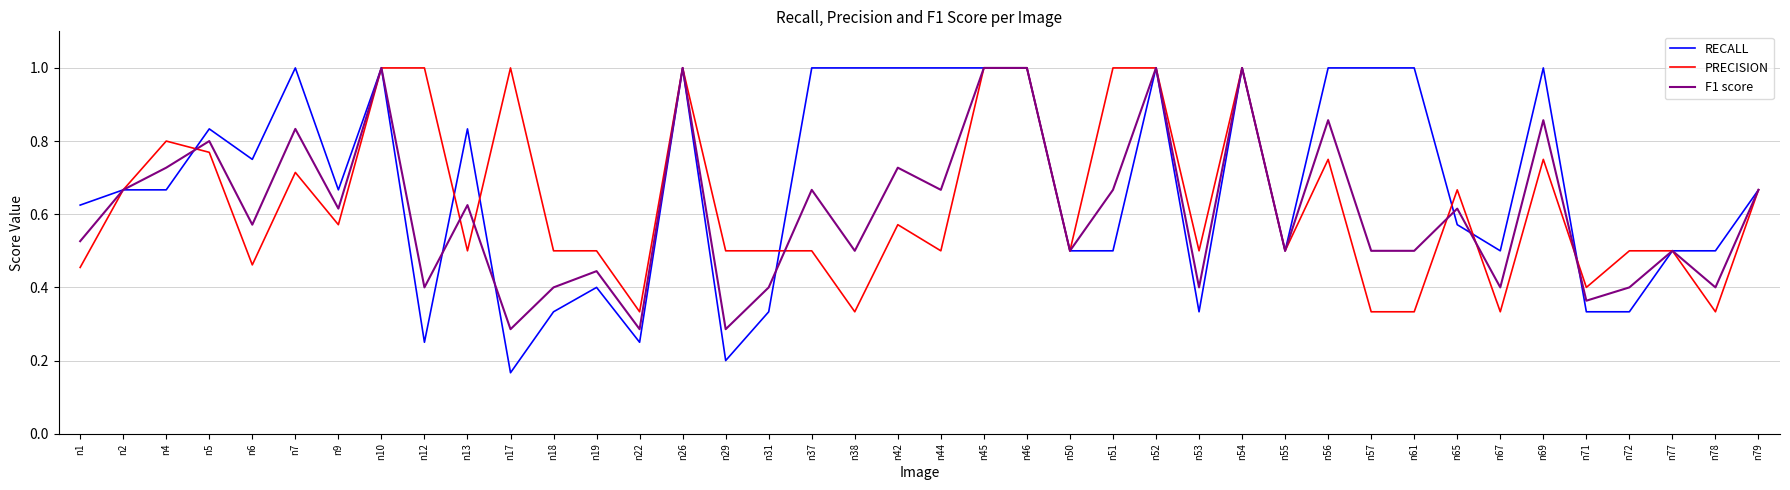

Count the PRECISION values in the range 0 to 1.

40